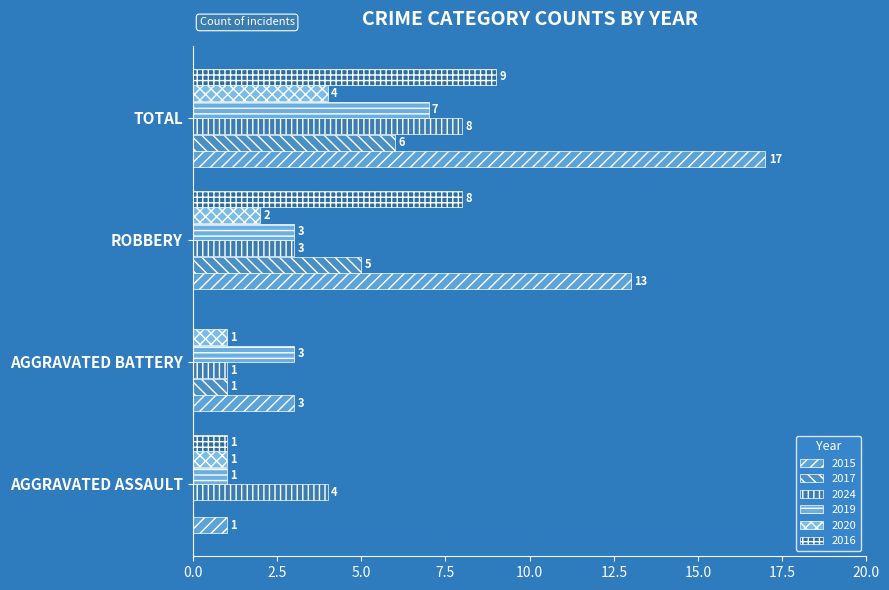

How many categories are shown in the chart?

4